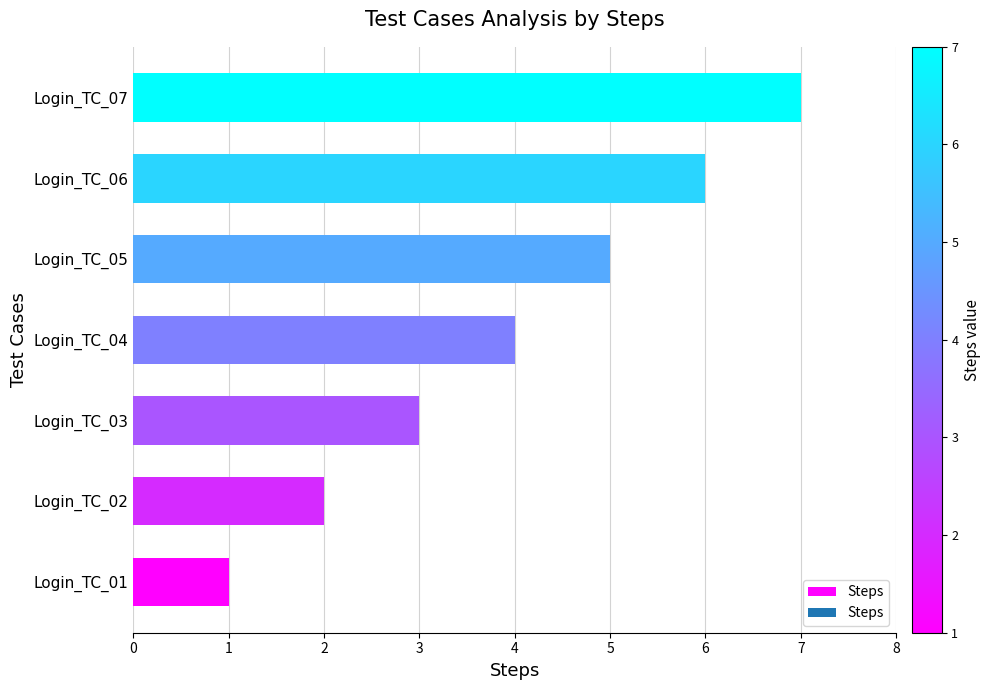

Which category has the highest value across all series?

Login_TC_07